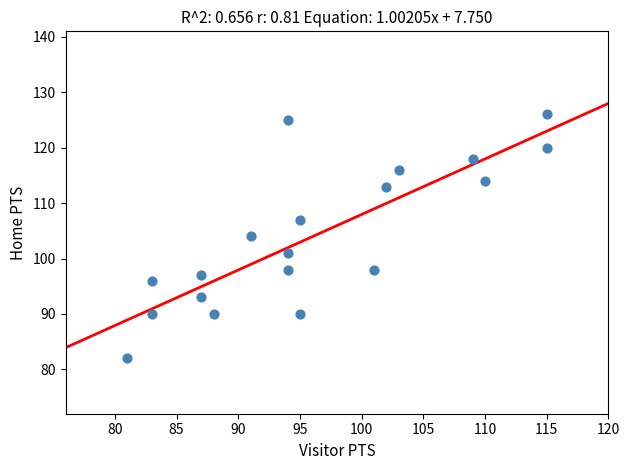

What is the range of Y values (max minus min)?

44